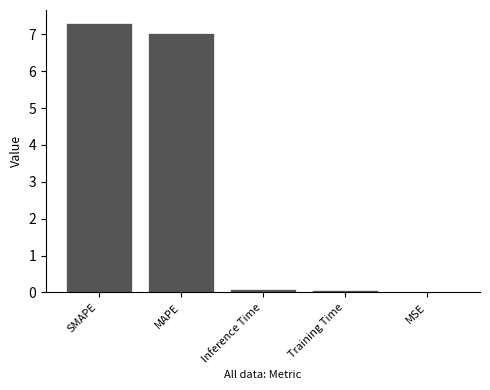

Approximately how many times larger is the value at SMAPE compared to MAPE?

1.0